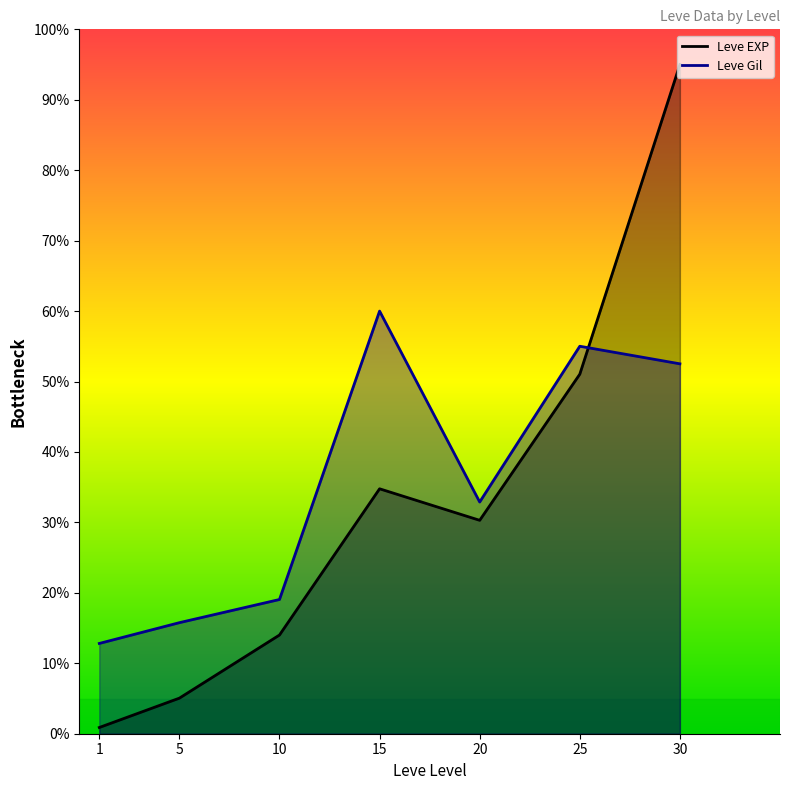

How many interior local valleys does the Leve Gil series have?

1